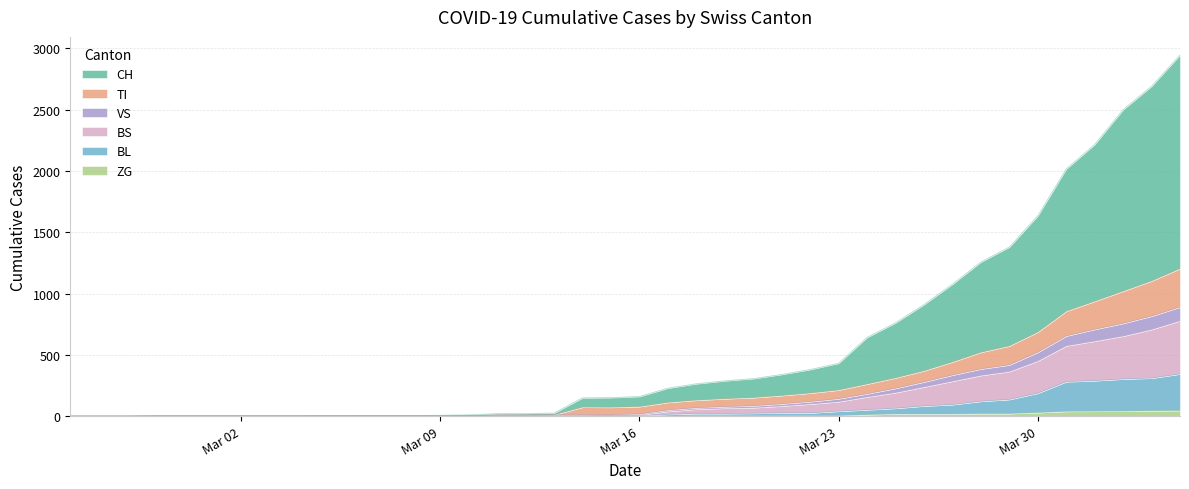

How many lines are shown in the chart?

6